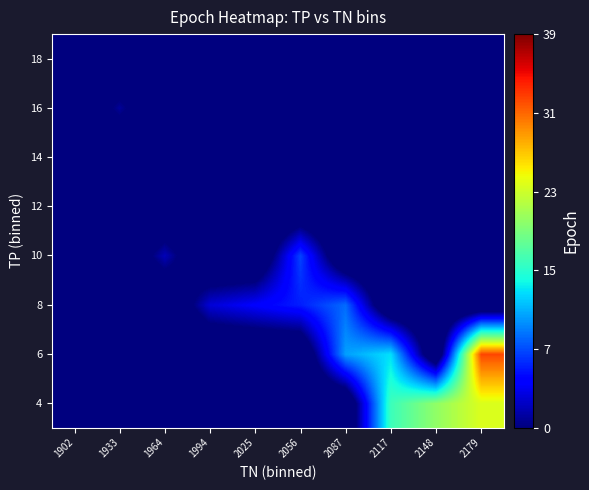

What is the difference between the highest and lowest values at 2025?

9.5